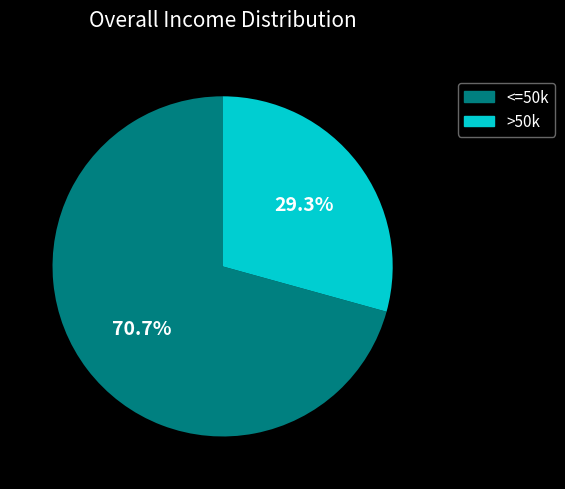

Is there any slice that represents more than half of the pie?

Yes